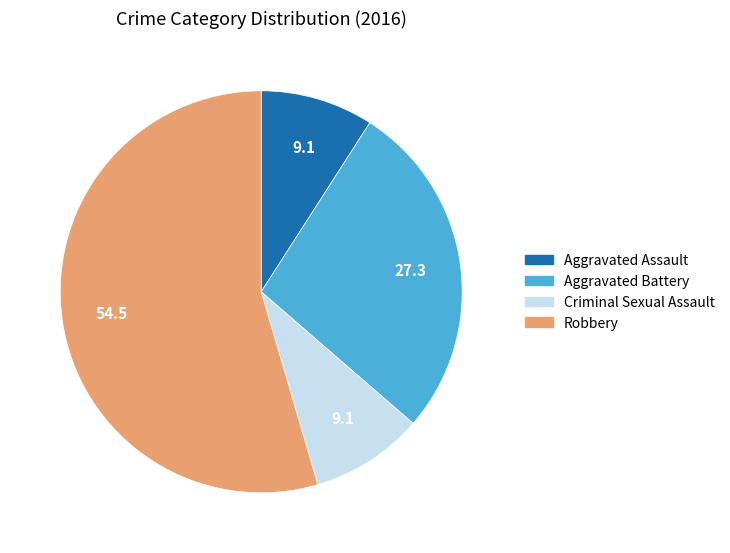

What is the largest slice in the pie chart?

Robbery